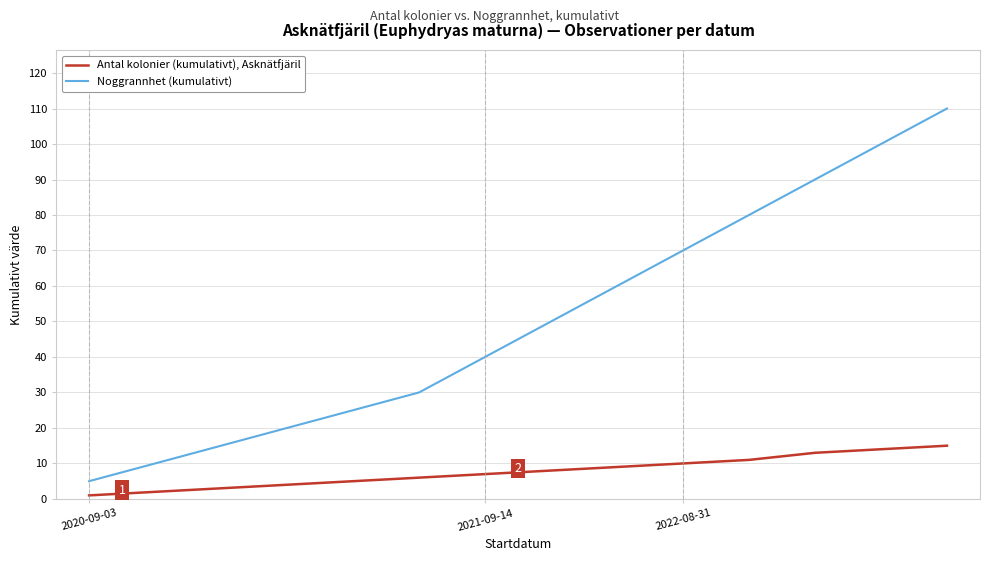

What is the difference between the maximum and minimum values in the Antal kolonier (kumulativt), Asknätfjäril series?

14